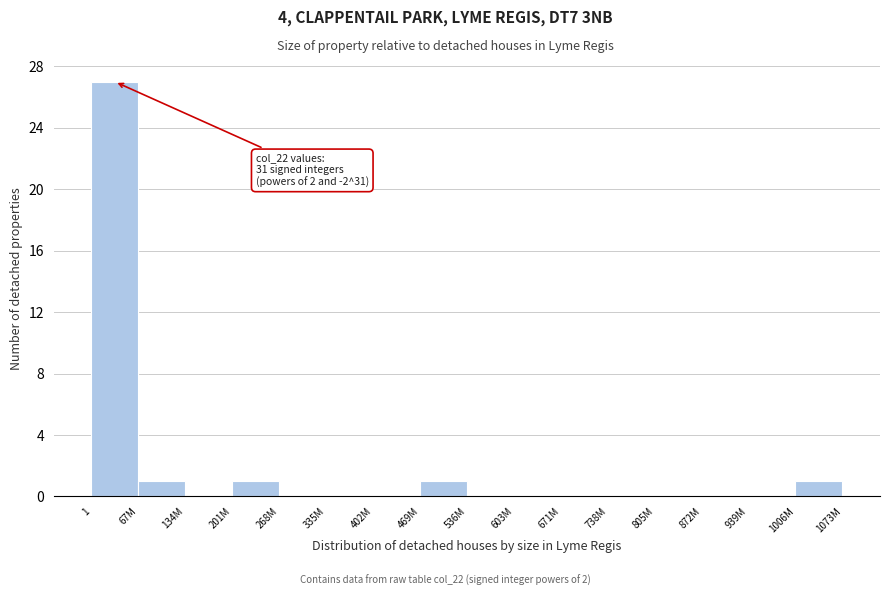

Reading right to left, transcribe all the data shown in this chart.

1006M=1	939M=0	872M=0	805M=0	738M=0	671M=0	603M=0	536M=0	469M=1	402M=0	335M=0	268M=0	201M=1	134M=0	67M=1	1=27